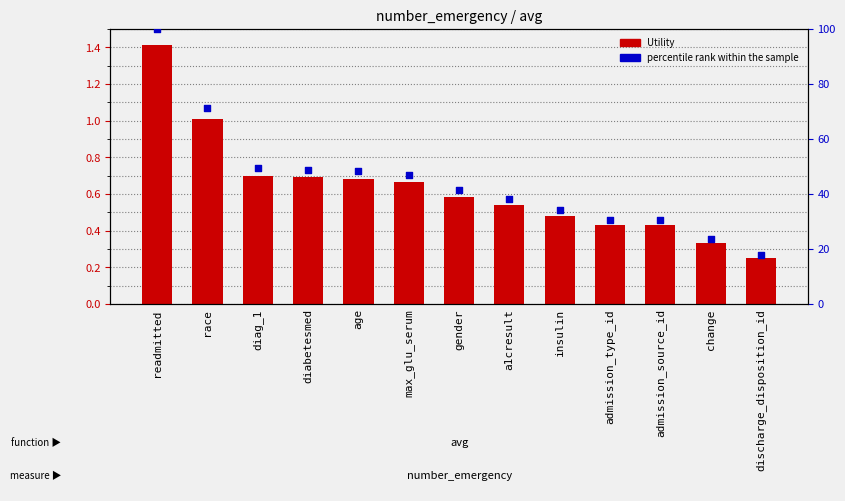

What are all the series names shown in the legend?

Utility, percentile rank within the sample